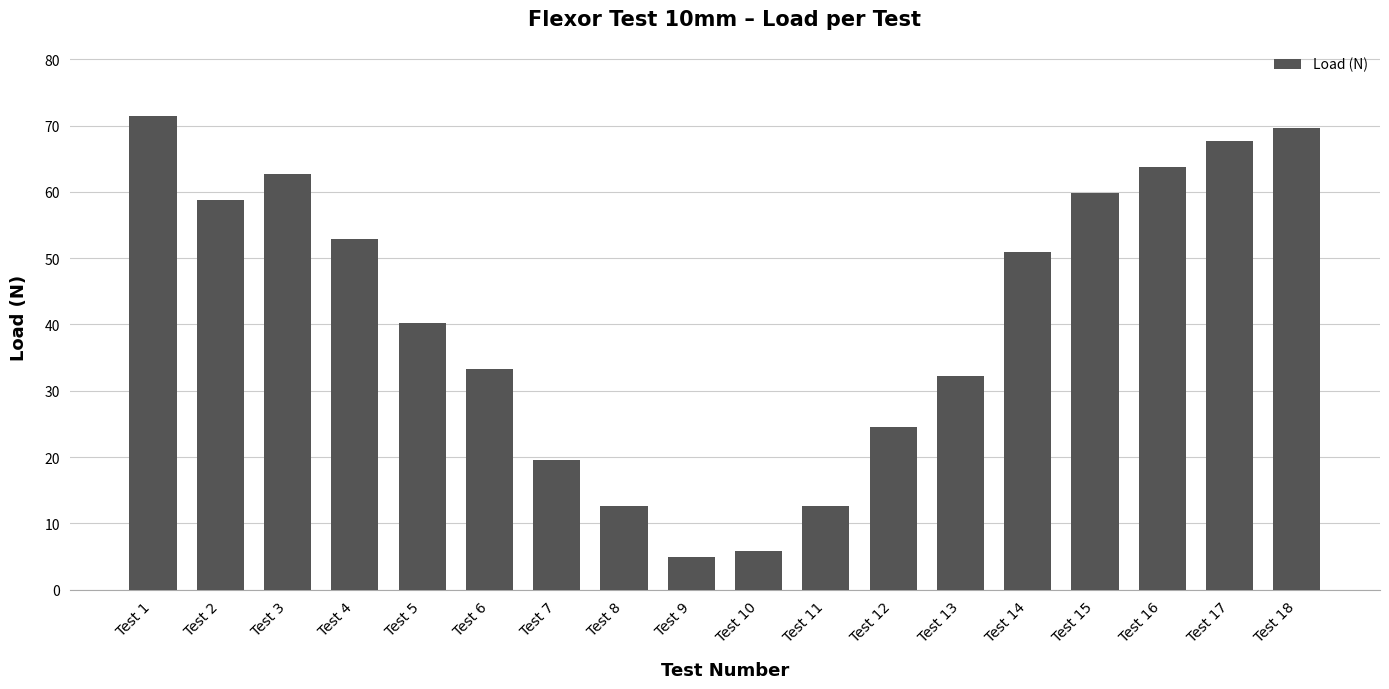

True or false: the data shows 21.2 at Test 2.

False